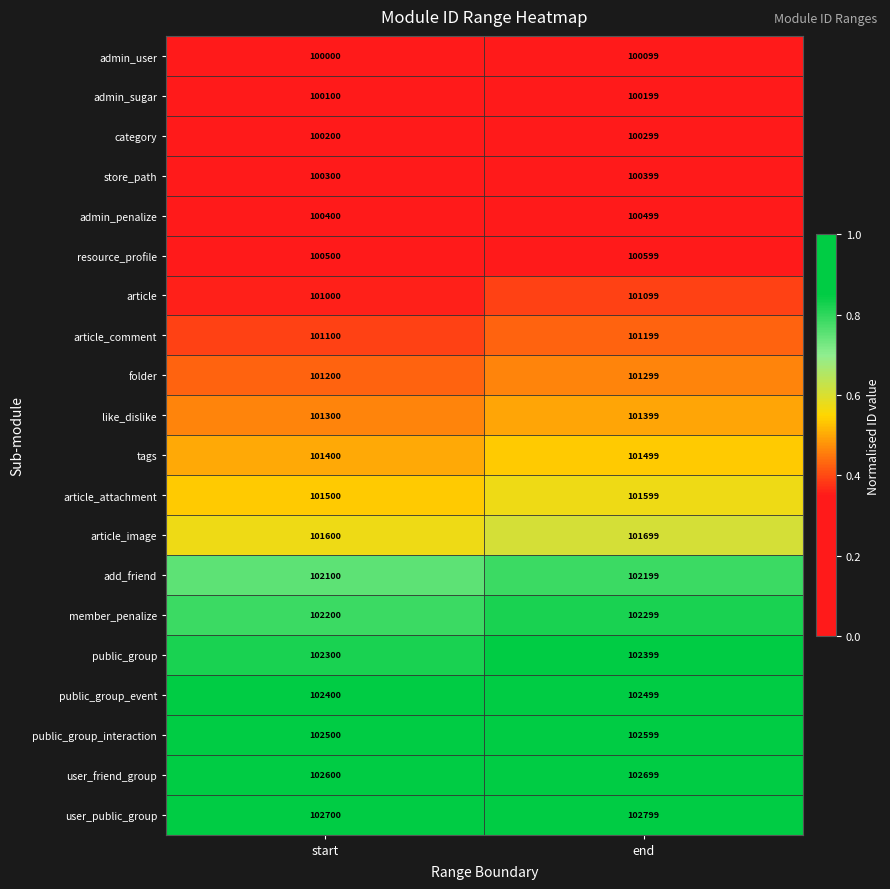

Rank the series by their maximum value, from highest to lowest.

user_public_group, user_friend_group, public_group_interaction, public_group_event, public_group, member_penalize, add_friend, article_image, article_attachment, tags, like_dislike, folder, article_comment, article, resource_profile, admin_penalize, store_path, category, admin_sugar, admin_user